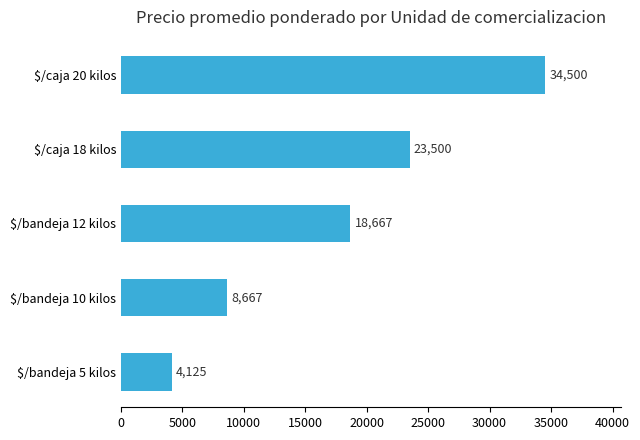

Rank the categories by value from highest to lowest.

$/caja 20 kilos, $/caja 18 kilos, $/bandeja 12 kilos, $/bandeja 10 kilos, $/bandeja 5 kilos